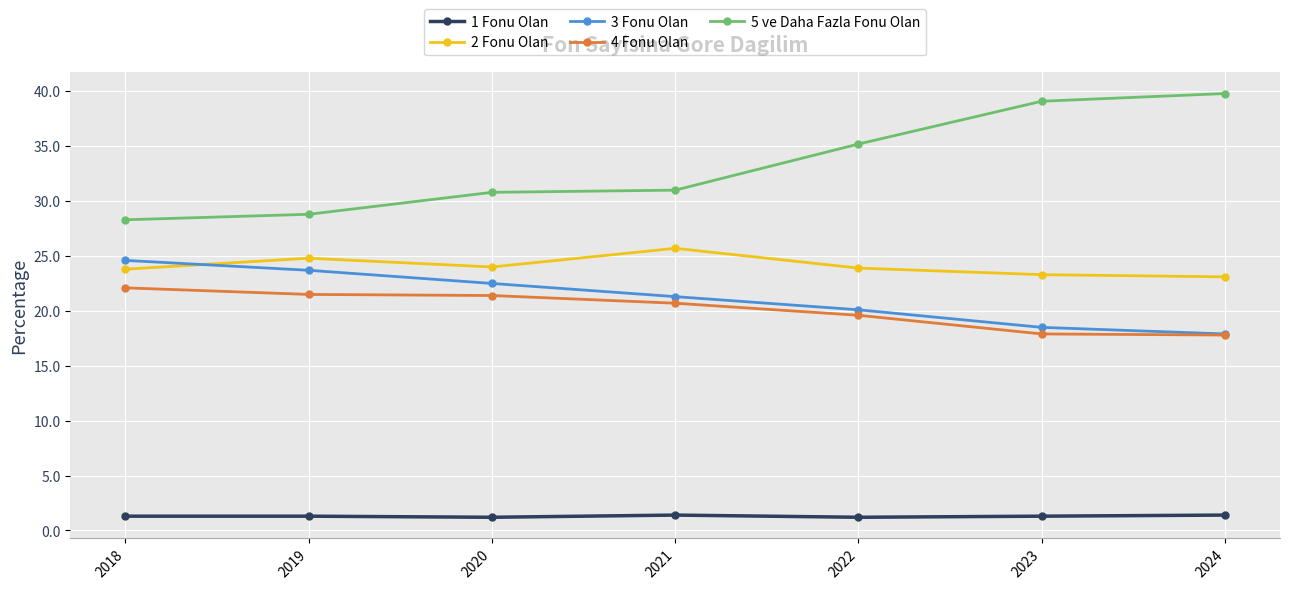

Is it true that 2 Fonu Olan equals 14.2 at 2020?

False